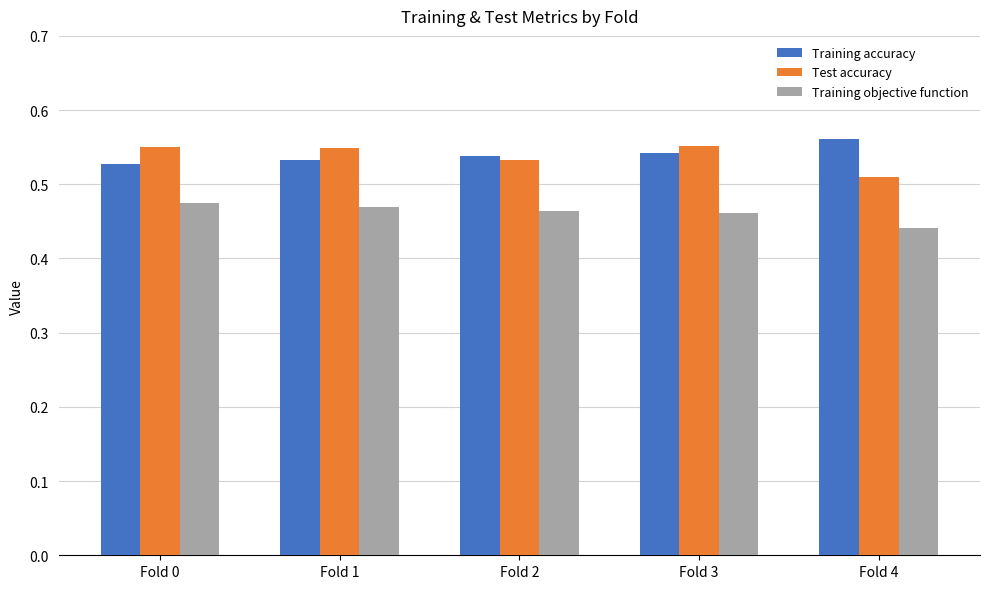

What is the sum of all Training objective function values?

2.3